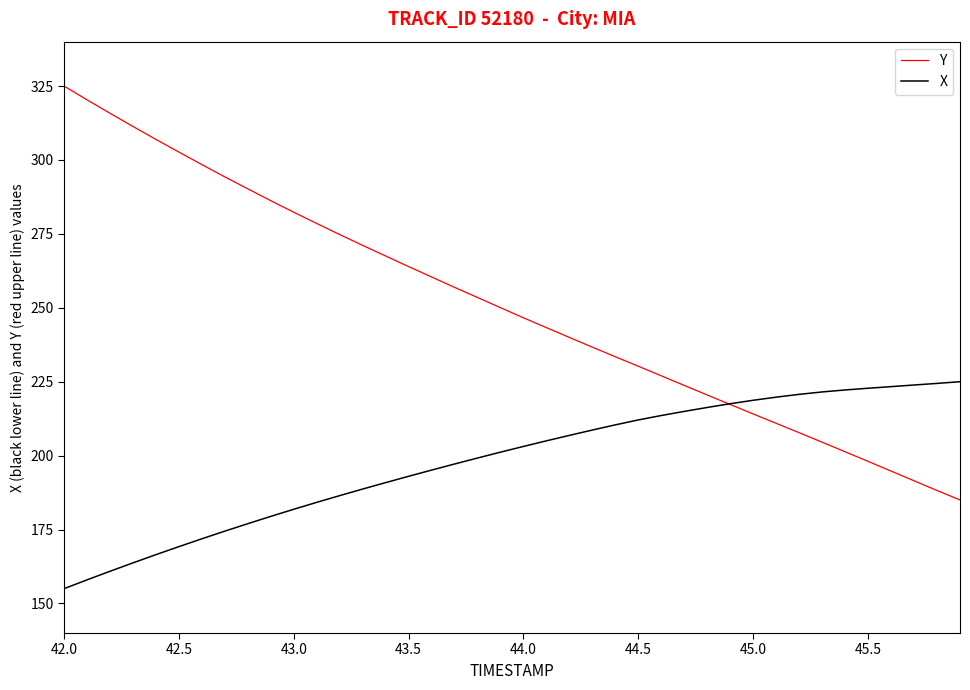

What is the maximum value for X?

225.0